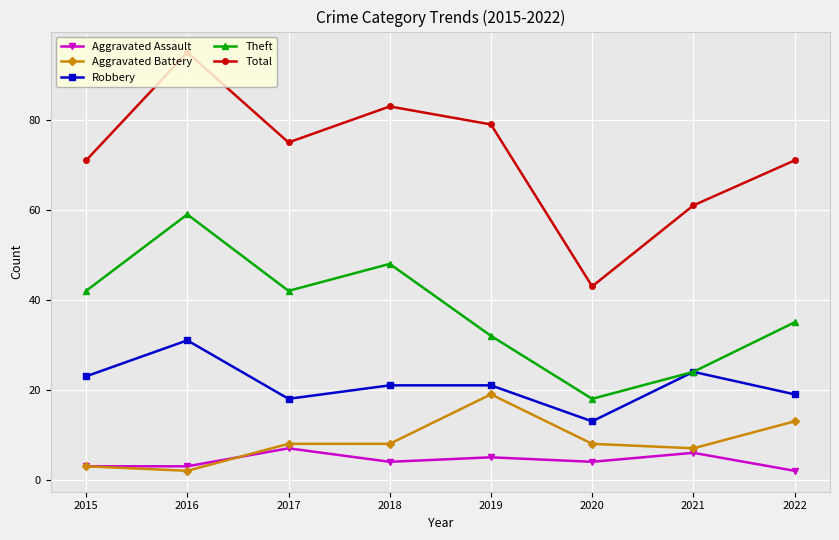

What is the greatest value displayed?

95